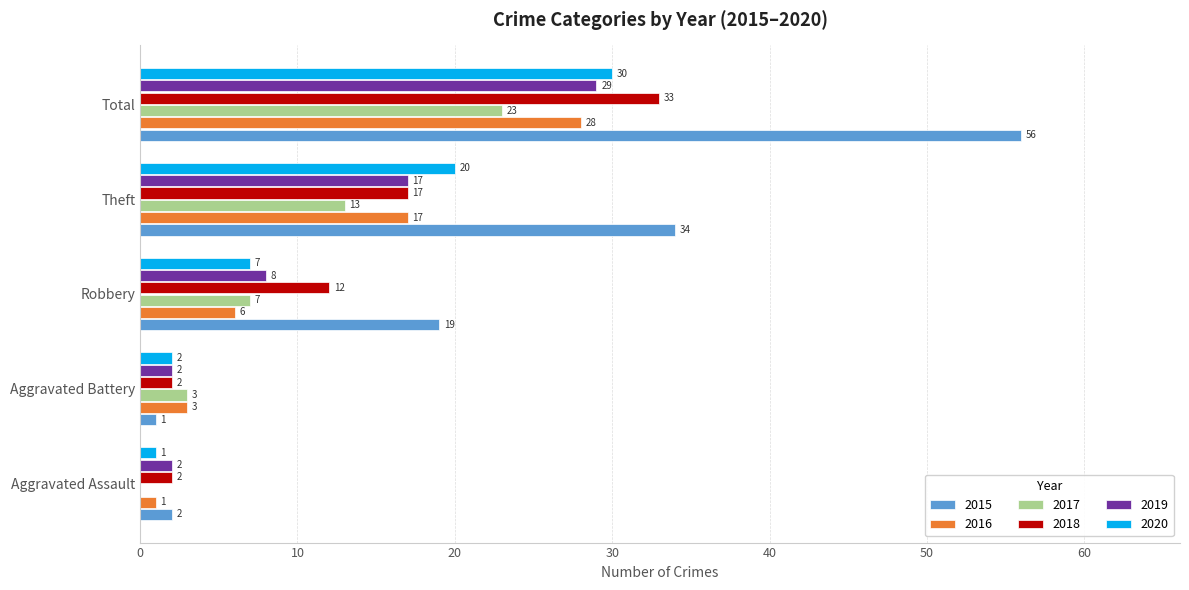

The value of 2020 at Total is 53. True or false?

False